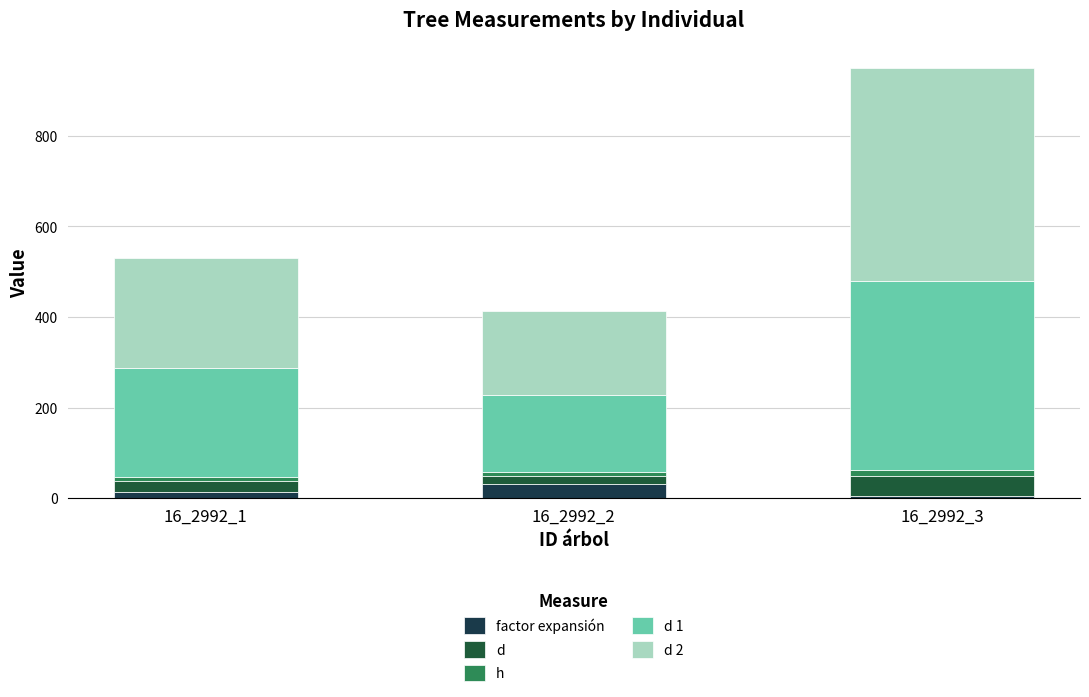

How many bars are there in total?

3